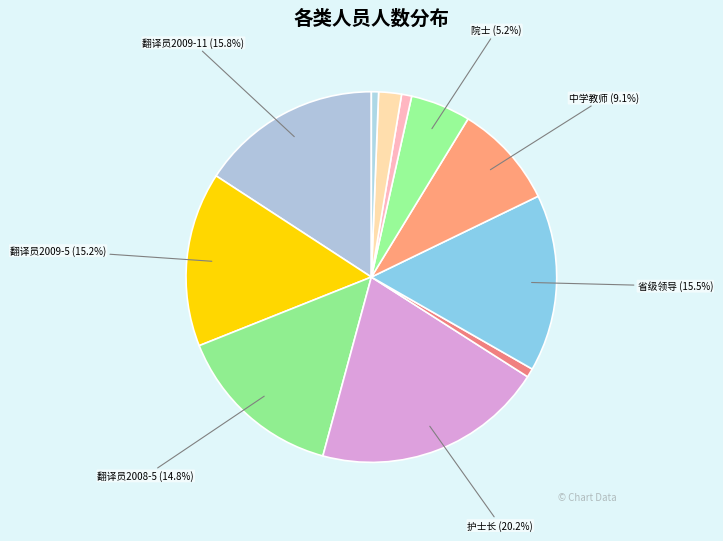

What is the largest slice in the pie chart?

护士长